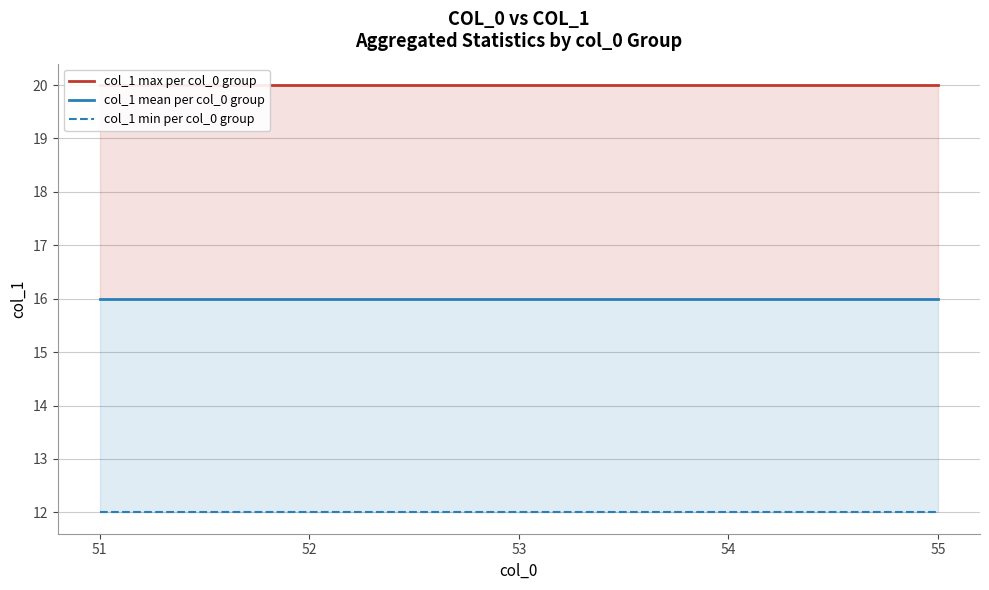

The value of col_1 min per col_0 group at 52 is 12. True or false?

True